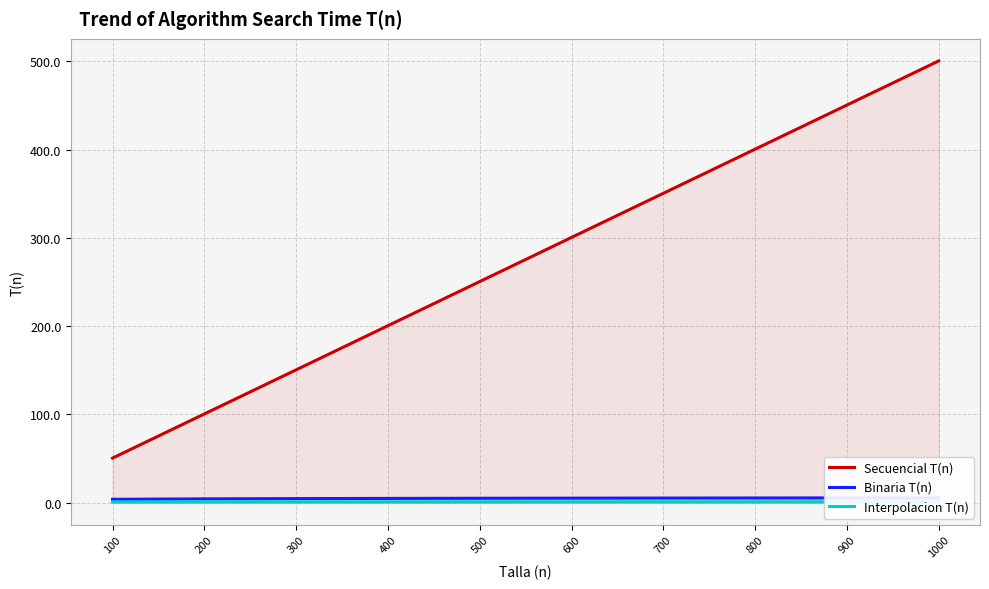

True or false: Interpolacion T(n) and Secuencial T(n) cross at least once.

False